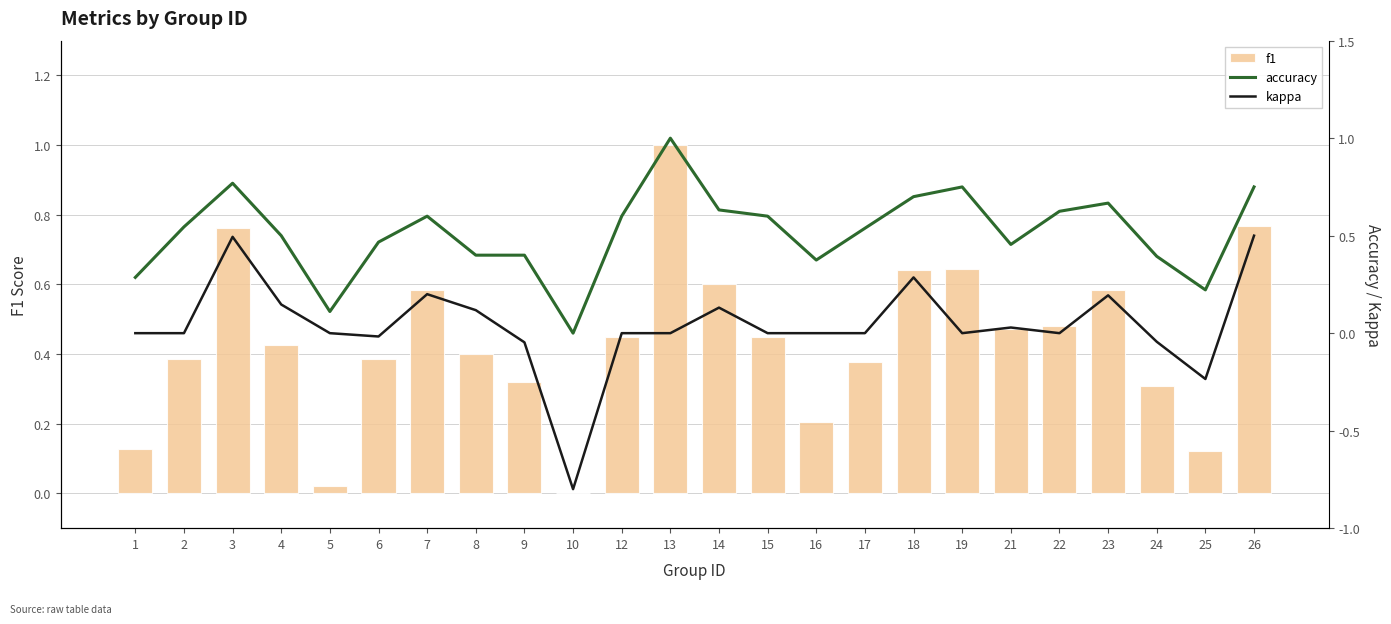

What is the sum of all f1 values?

10.5